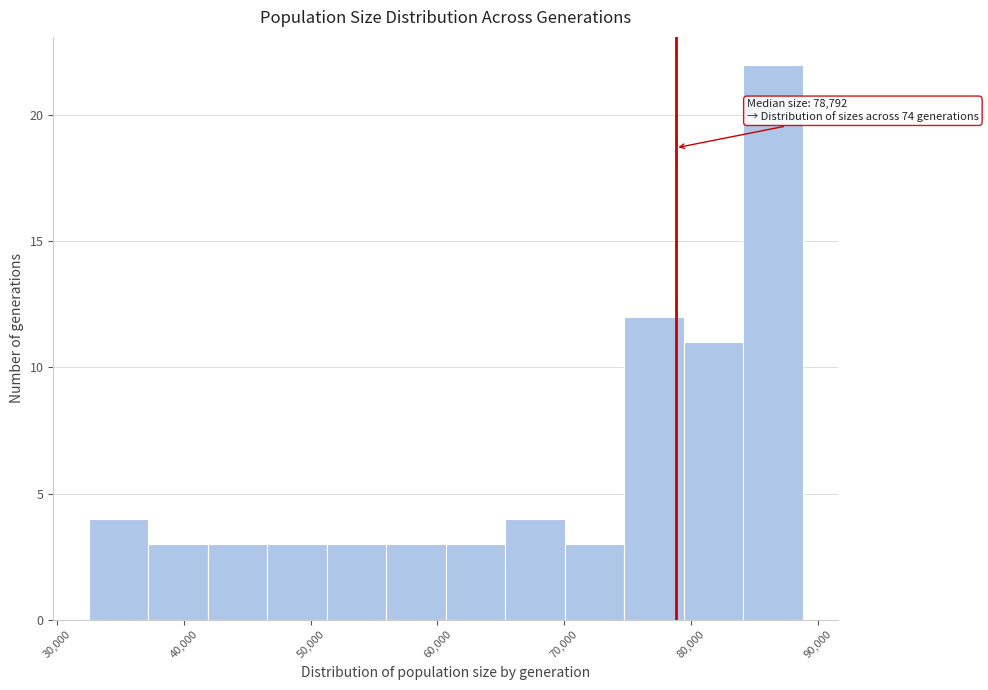

Which range on the x-axis has the tallest bar?

84000 to 89000